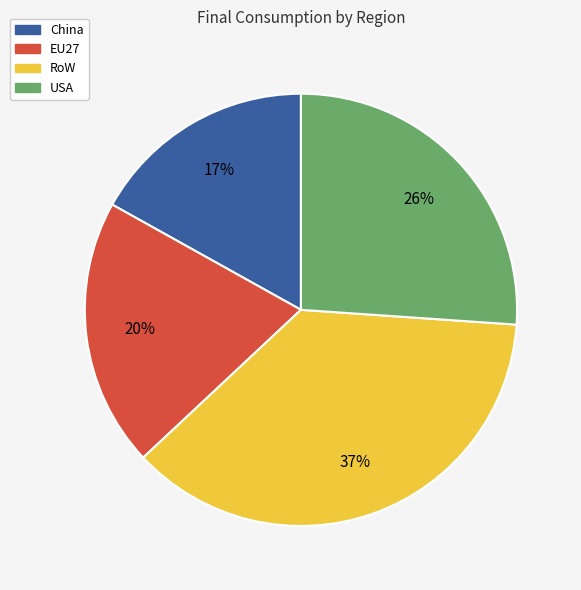

How many slices are in this pie chart?

4